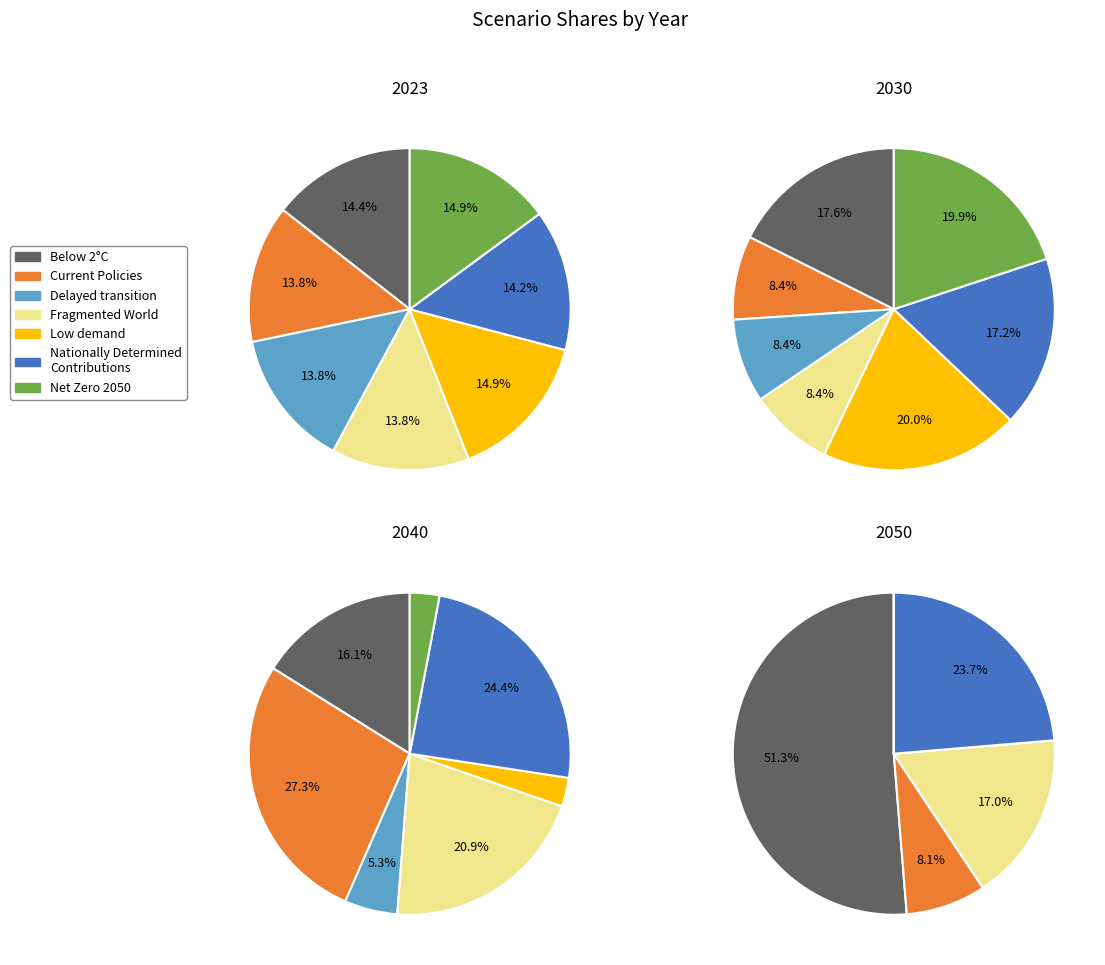

To the nearest percent, what is the average slice percentage?

14%